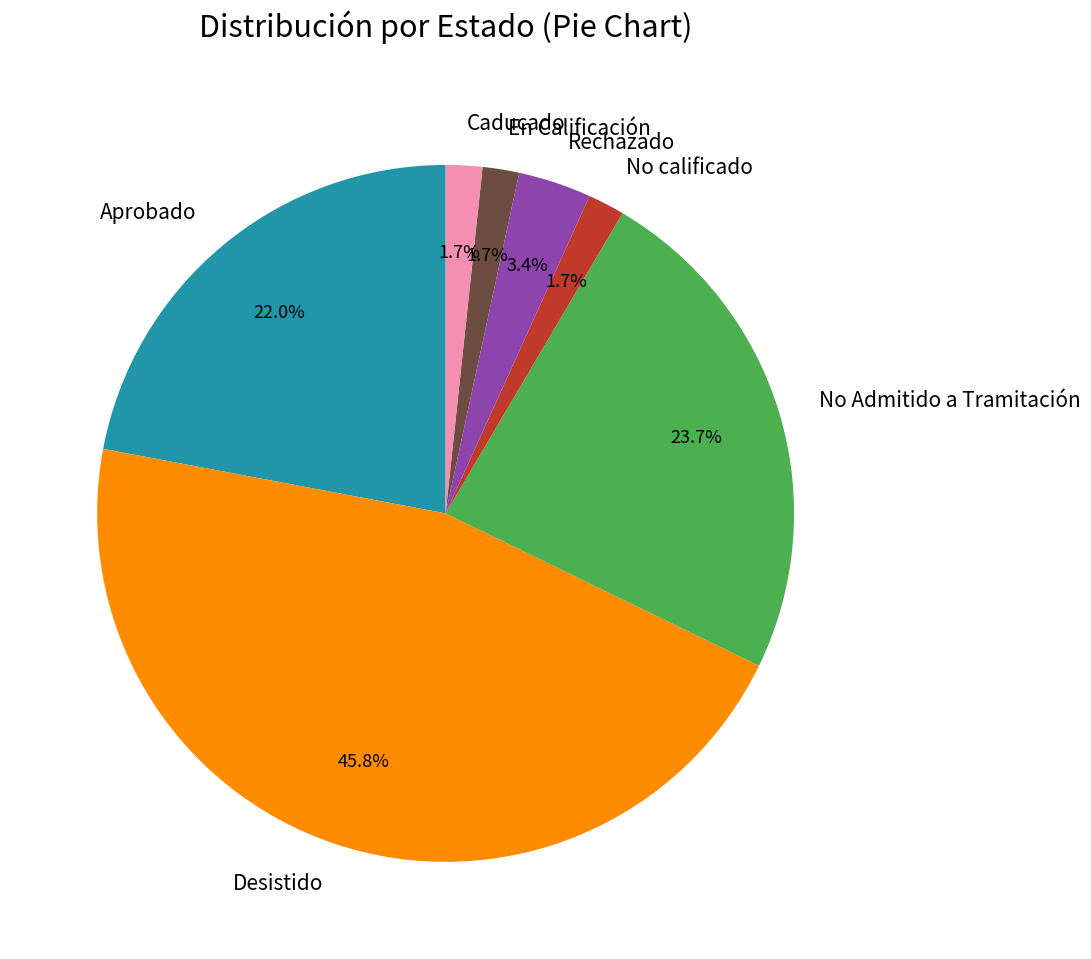

To the nearest percent, what is the difference between the Desistido and No Admitido a Tramitación slice percentages?

22%